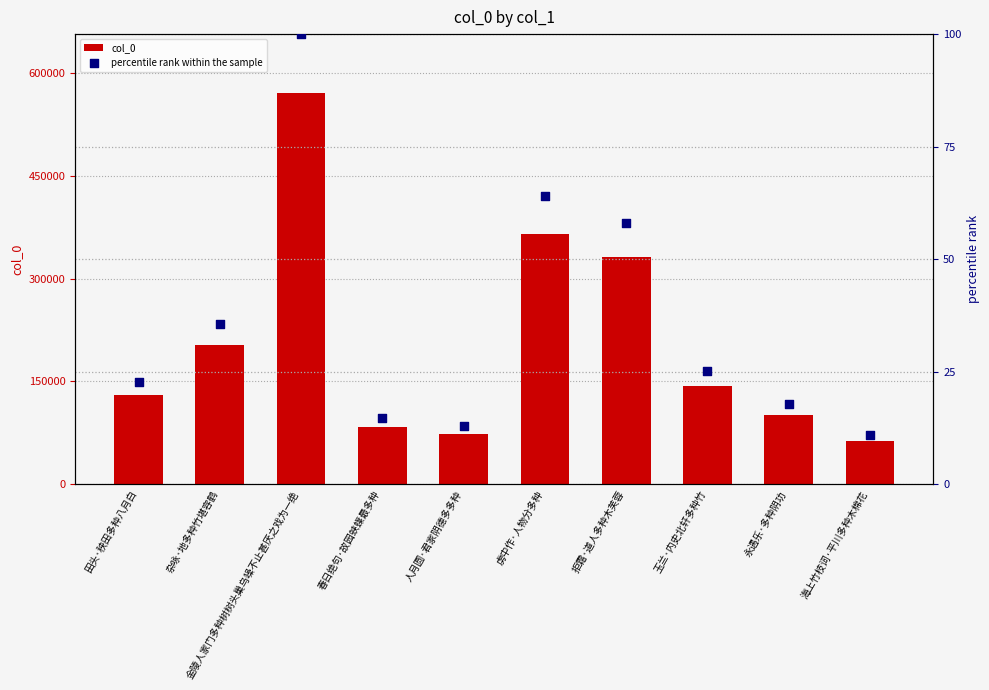

Which series has the widest spread of Y values?

col_0